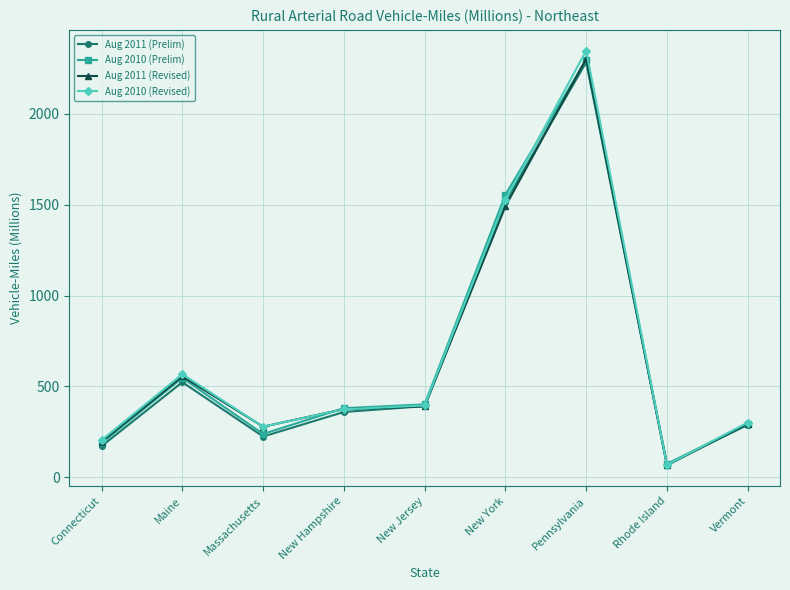

At which category is the sum across all series the highest?

Pennsylvania